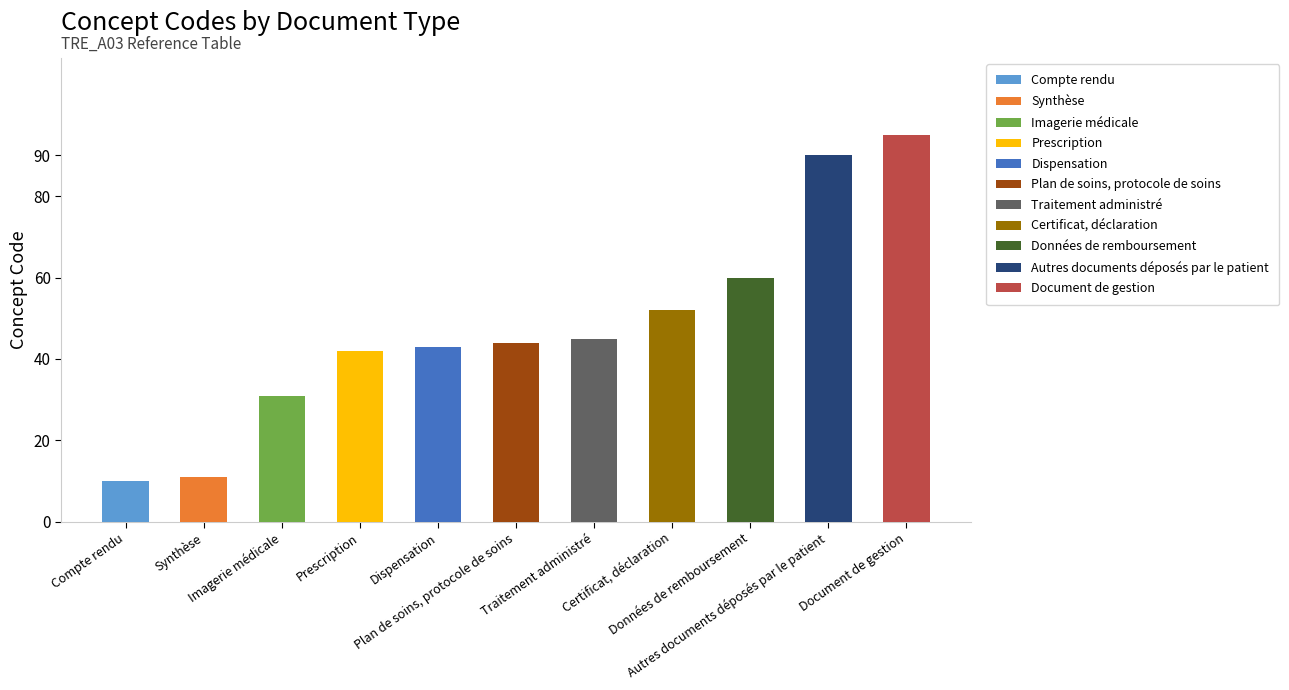

Is it true that the value at Données de remboursement is 60?

True